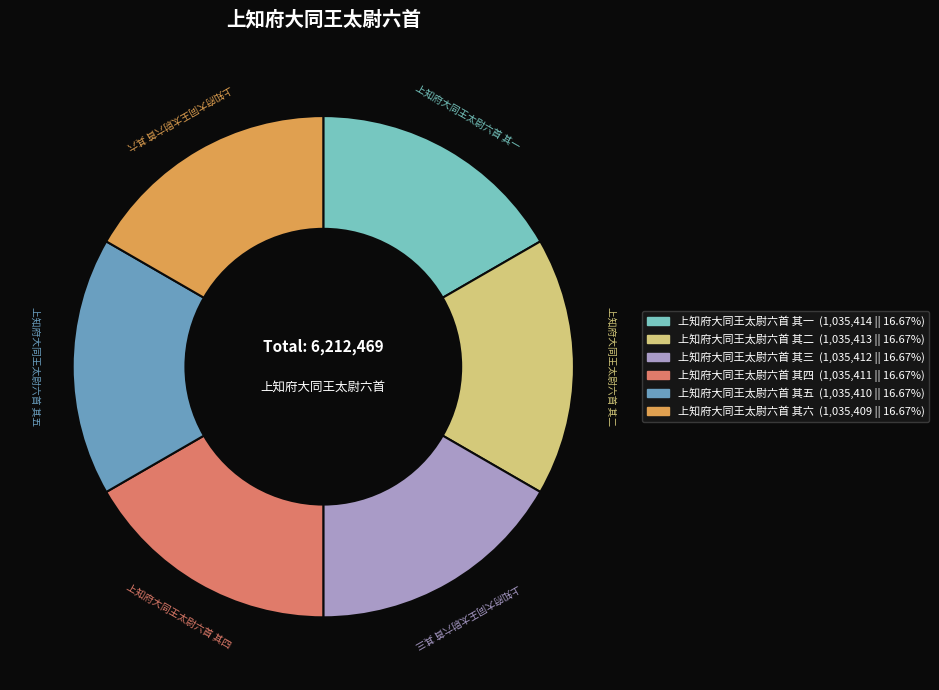

Is there any slice that represents more than half of the pie?

No